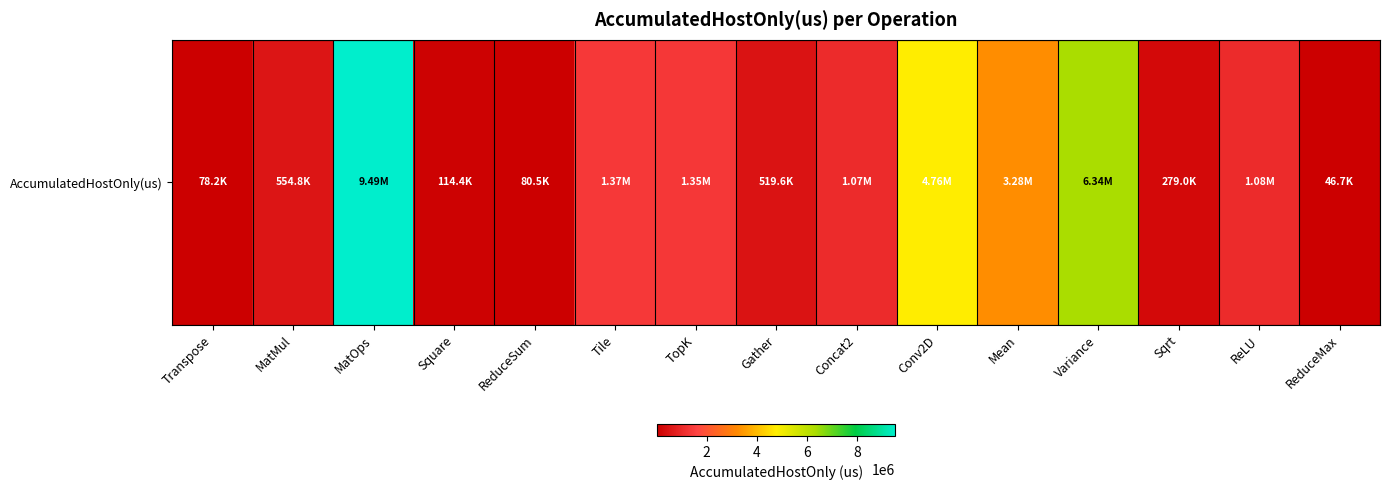

Where is the data nearest to the value 4770543?

Conv2D